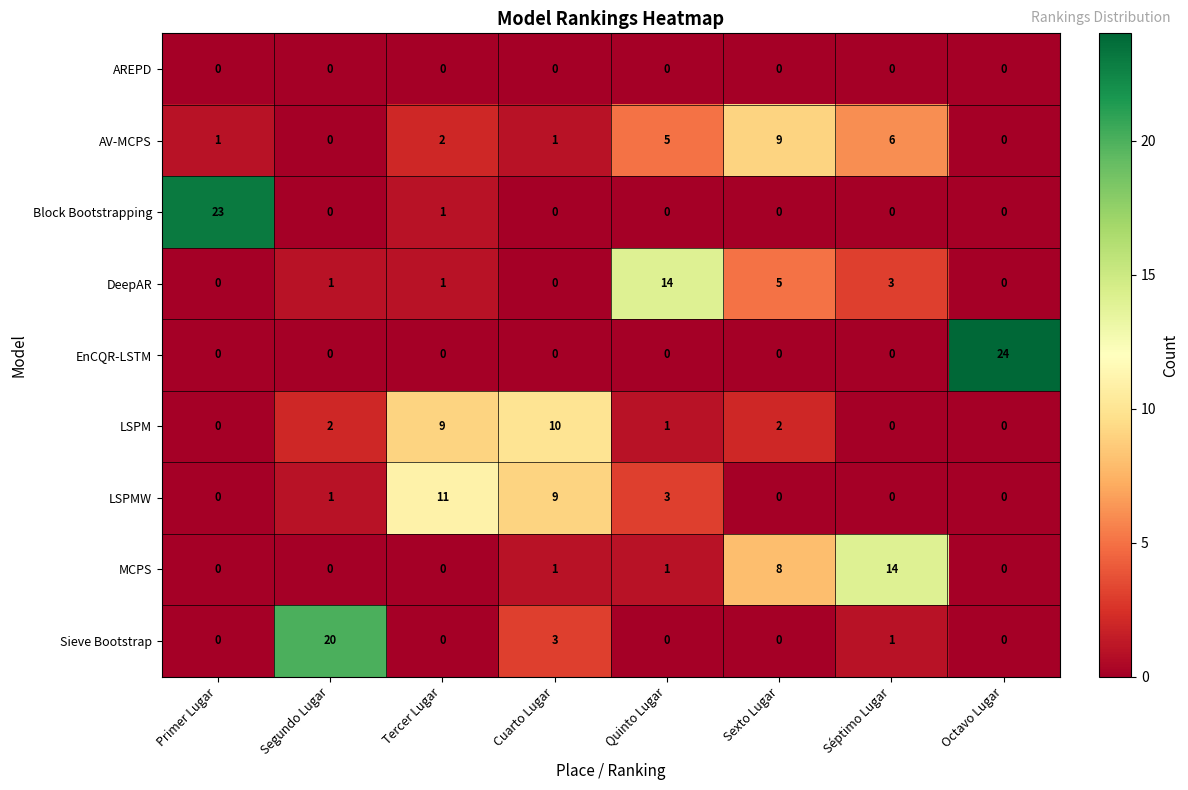

Which series has the widest spread of values?

EnCQR-LSTM